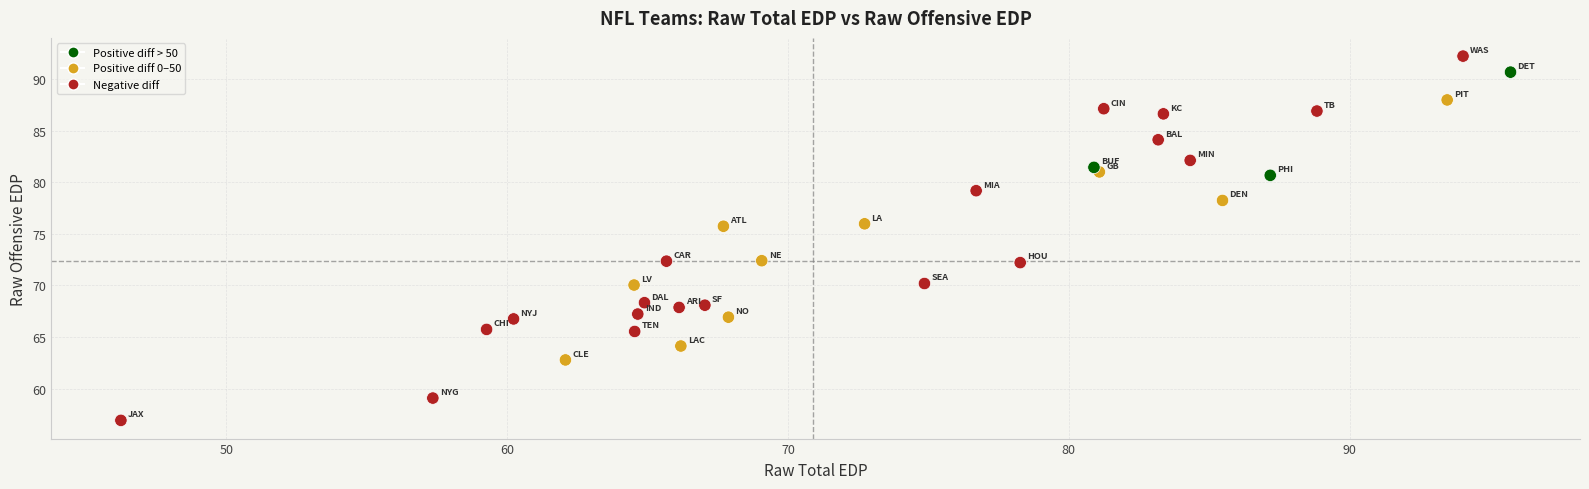

What is the range of X values (max minus min)?

49.5